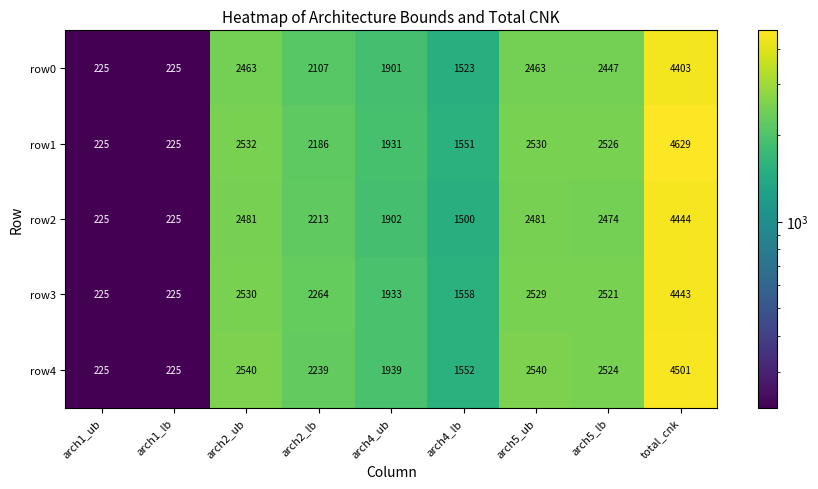

List the series in order of their peak value, lowest first.

row0, row3, row2, row4, row1